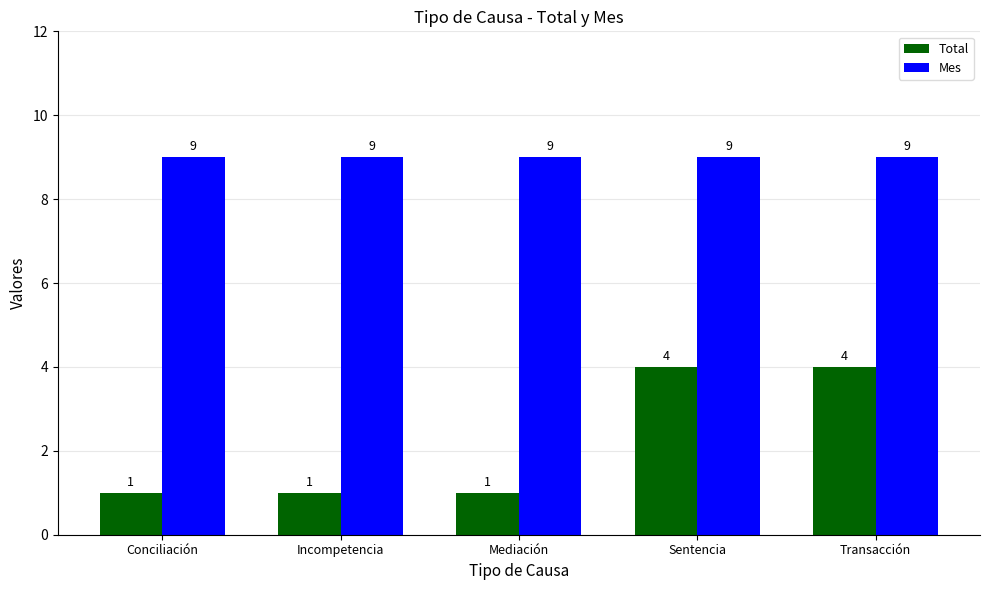

What is the difference between the maximum and minimum values in the Total series?

3